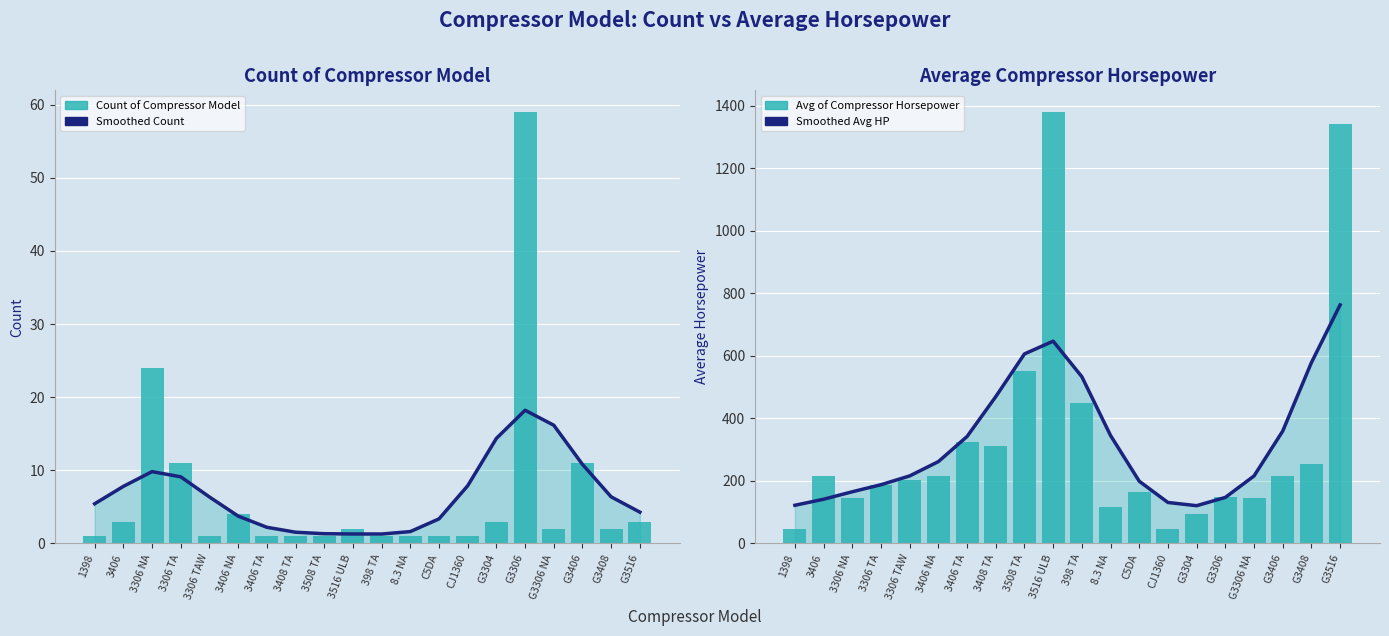

Does the chart contain any negative values?

No